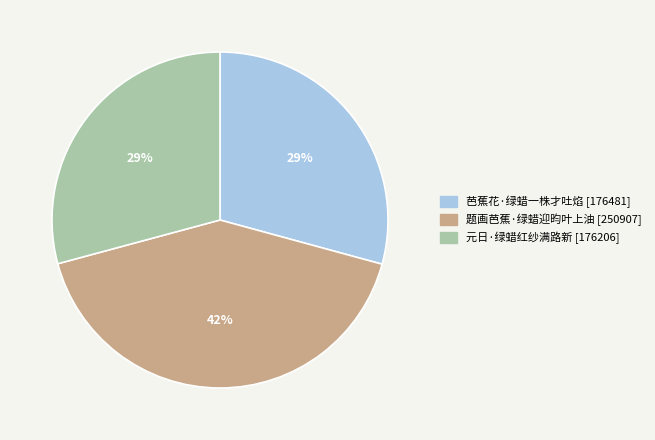

True or false: 题画芭蕉·绿蜡迎昀叶上油 accounts for 56% of the total.

False